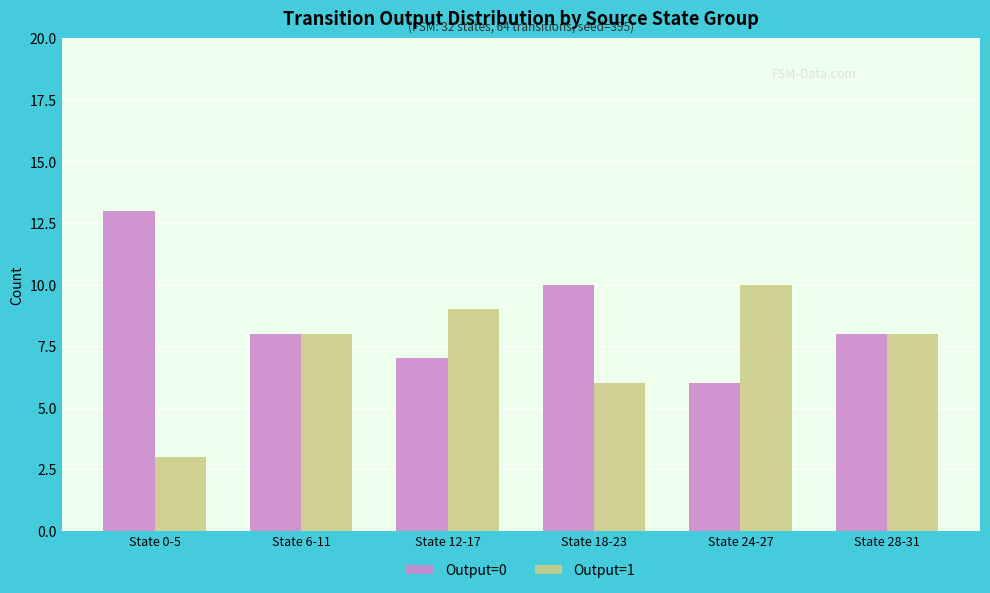

What is the label of the 3rd bar from the right?

State 18-23